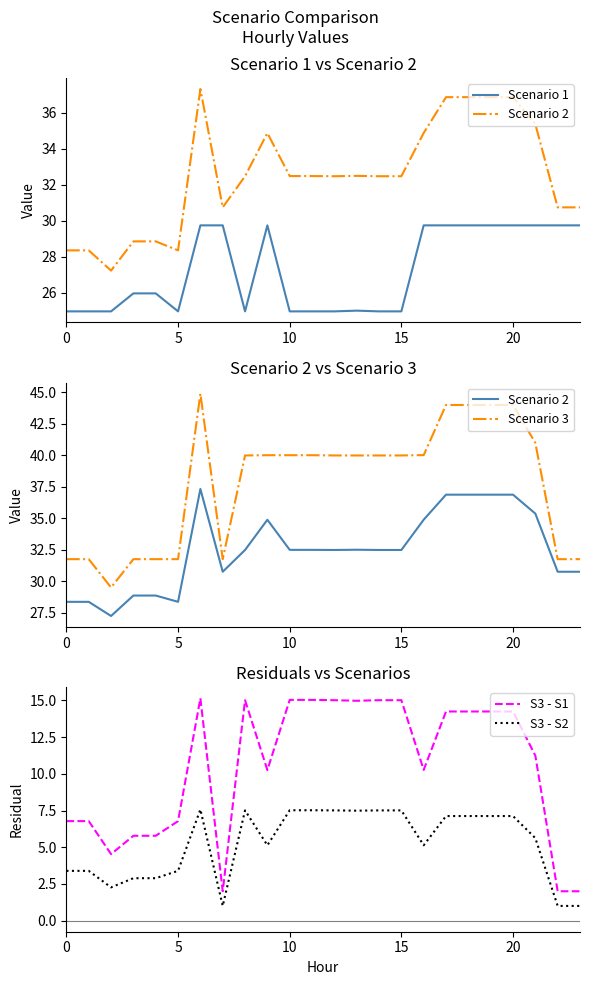

At which category is the sum across all series the highest?

6